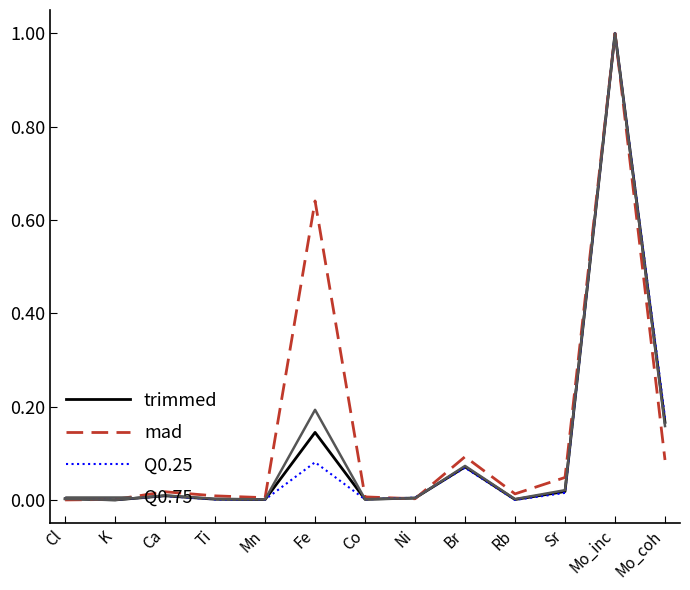

Between Ni and Mo_inc, which series saw the biggest shift?

mad